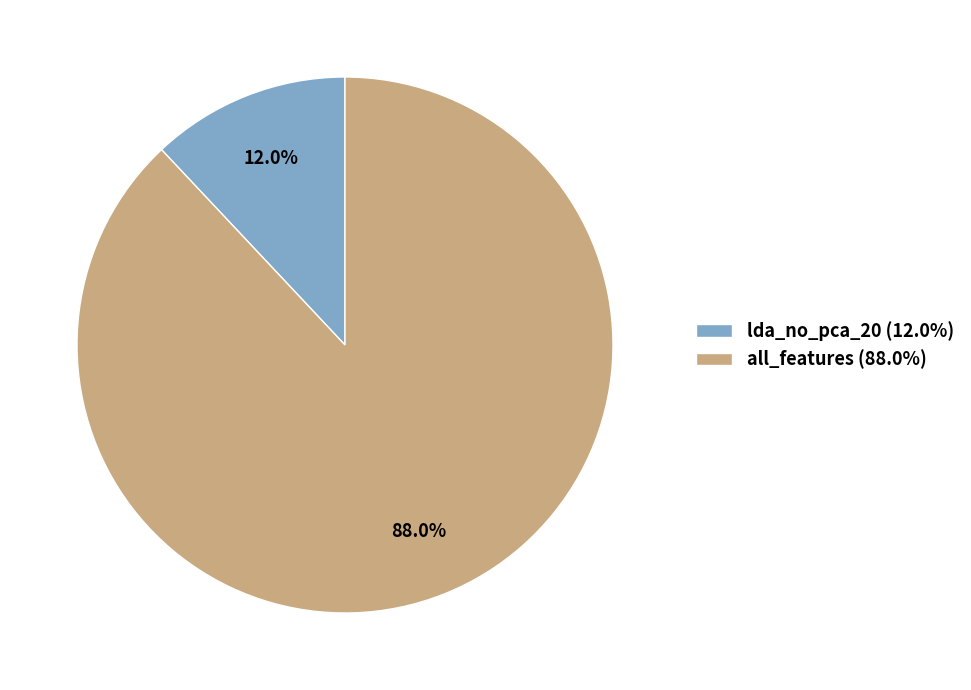

How many slices are in this pie chart?

2